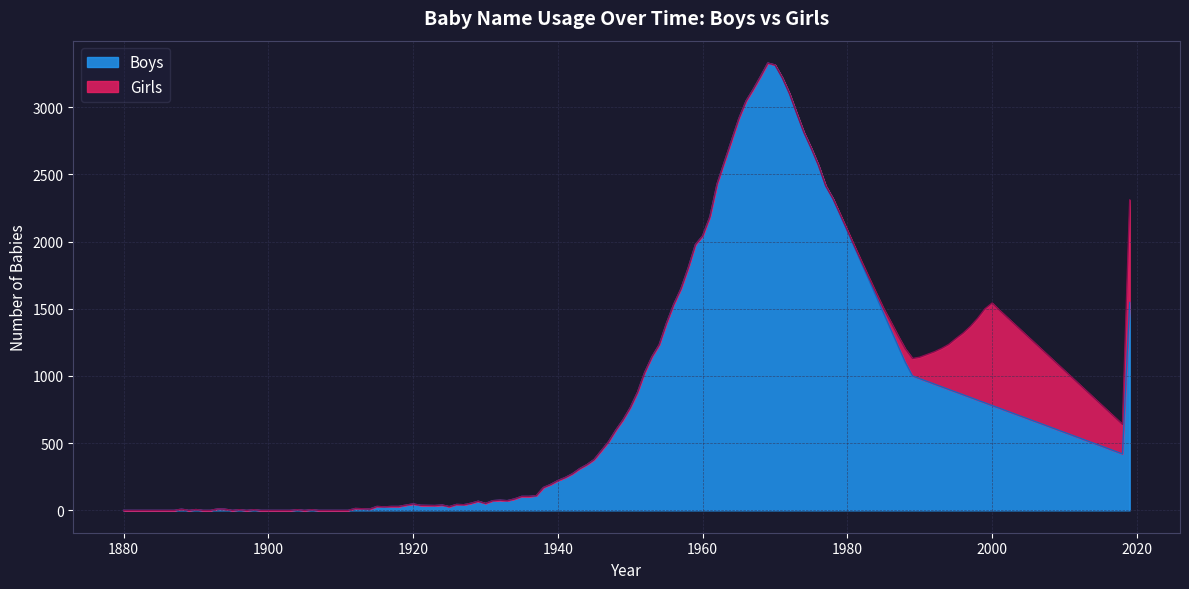

Is the value of Girls at 1880 greater than the value of Boys at 1990?

No